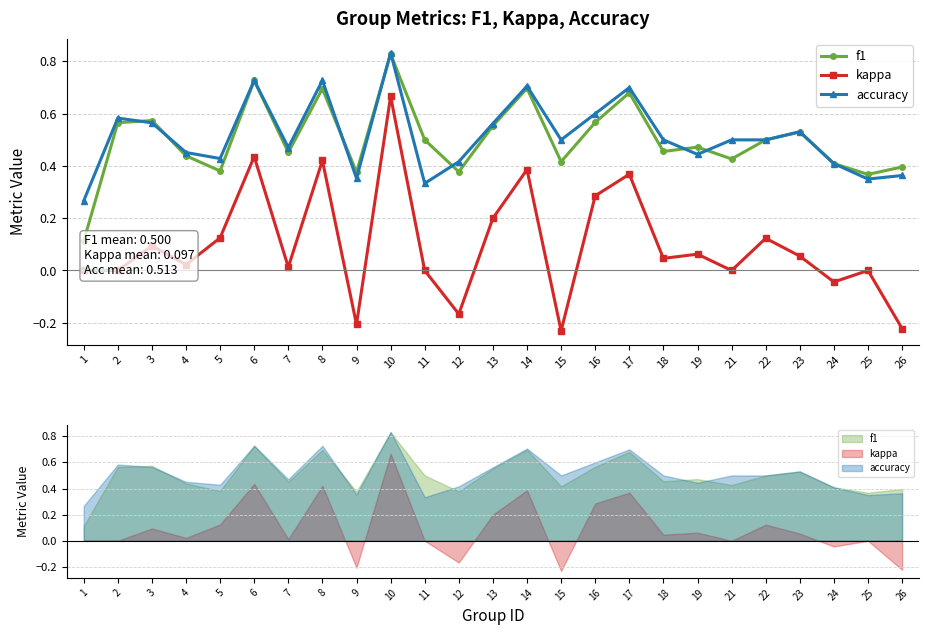

What is the spread (max minus min) of values at 11?

0.5